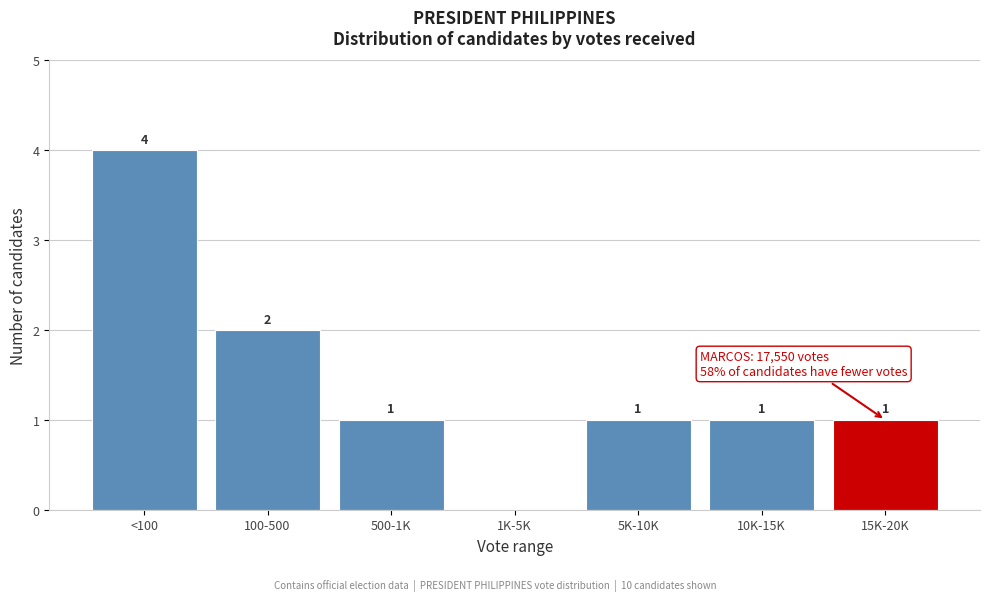

Reading left to right, list all the values displayed in this chart.

<100=4	100-500=2	500-1K=1	1K-5K=0	5K-10K=1	10K-15K=1	15K-20K=1